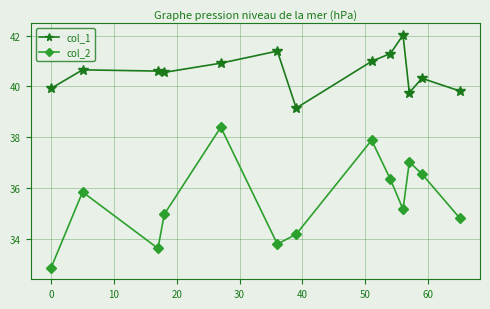

What is the difference between the maximum and minimum values in the col_1 series?

2.9